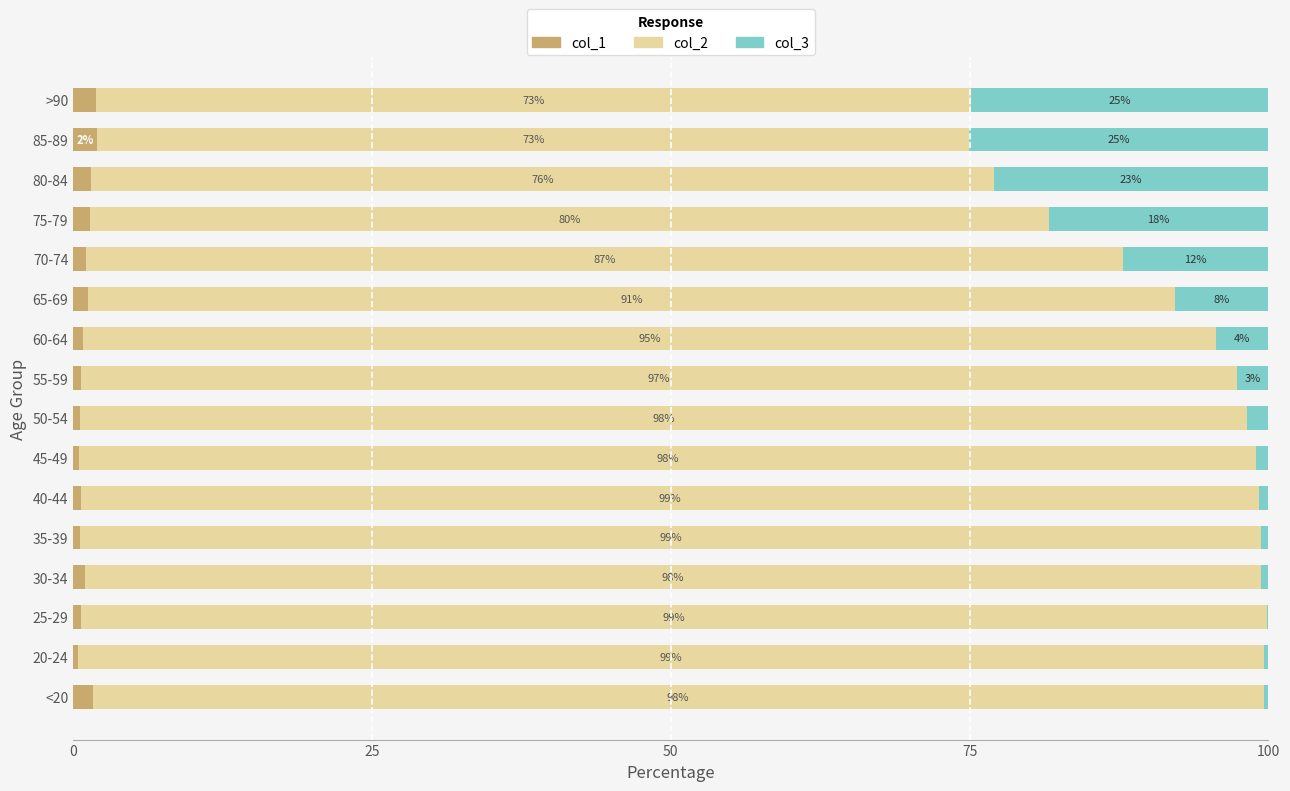

What is the total value across all series at >90?

100.0